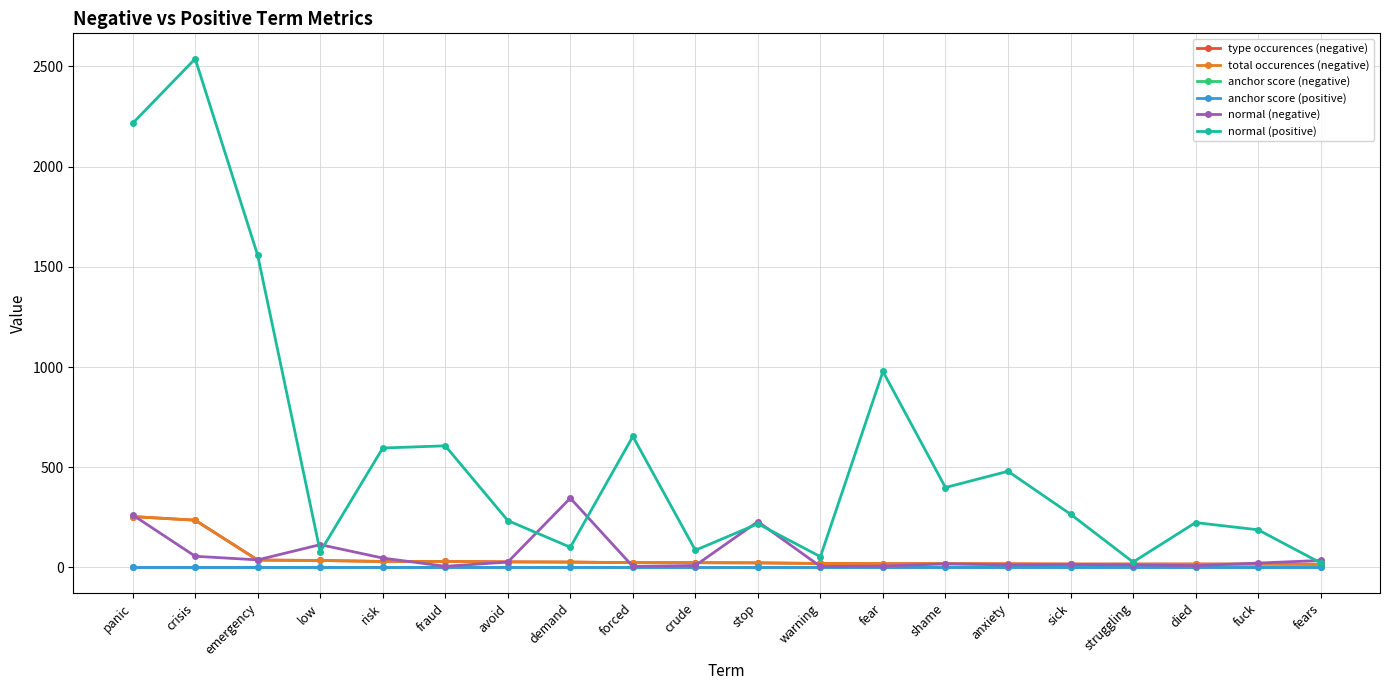

Which series changed the most between stop and warning?

normal (negative)